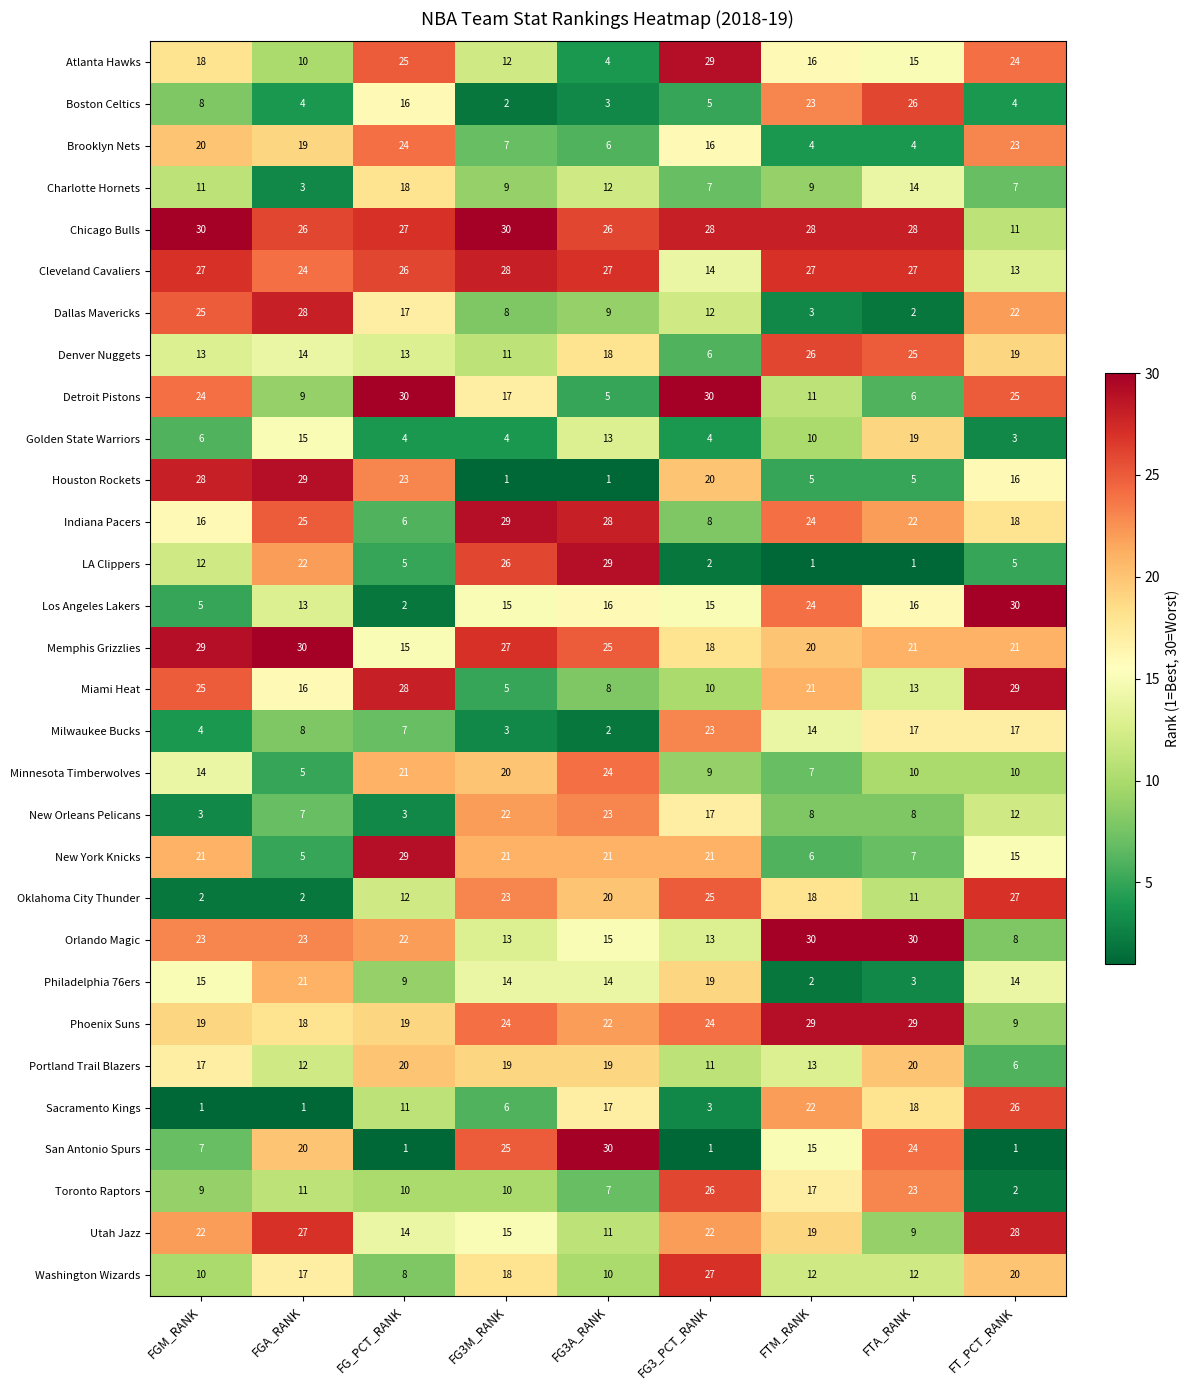

What is the smallest value displayed?

1